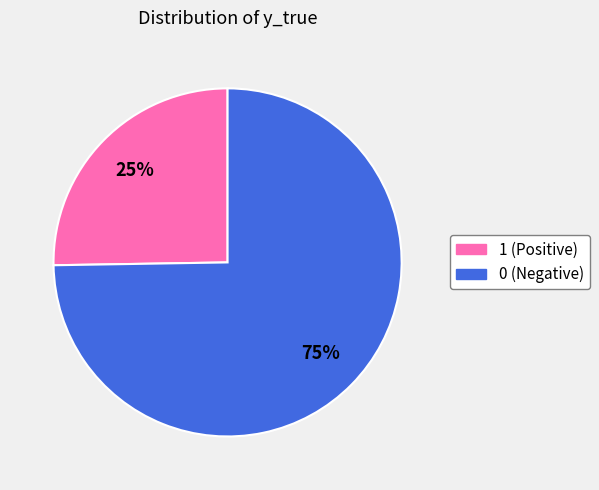

Is the sum of 0 and 1 greater than half?

Yes